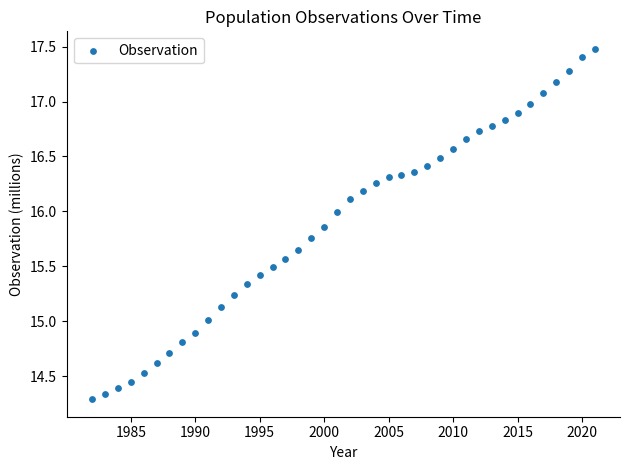

What is the range of Y values (max minus min)?

3.2